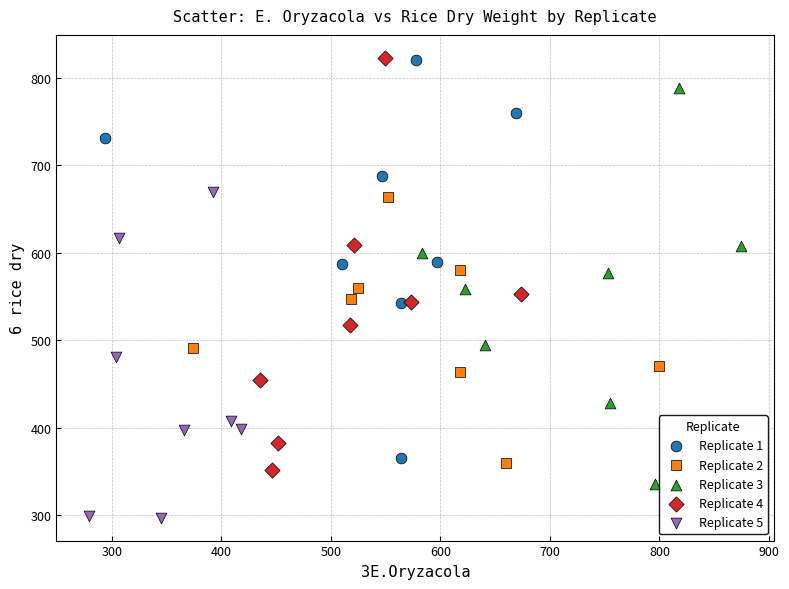

Which series contains the lowest Y value?

Replicate 5